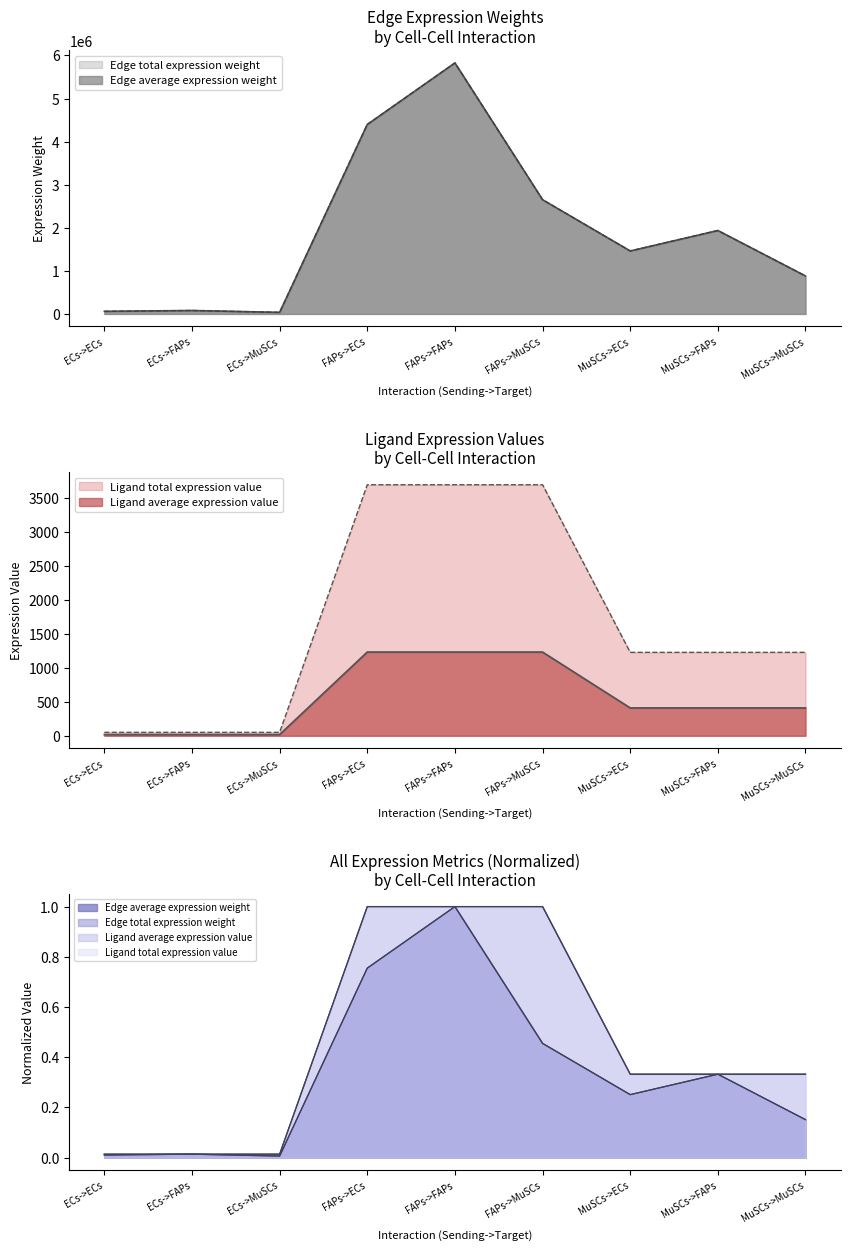

At which category does Edge total expression weight reach its first local valley?

ECs->MuSCs